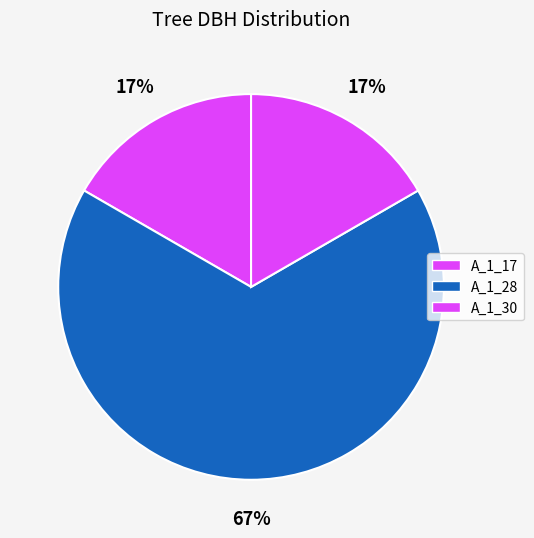

Count the number of slices in the pie.

3